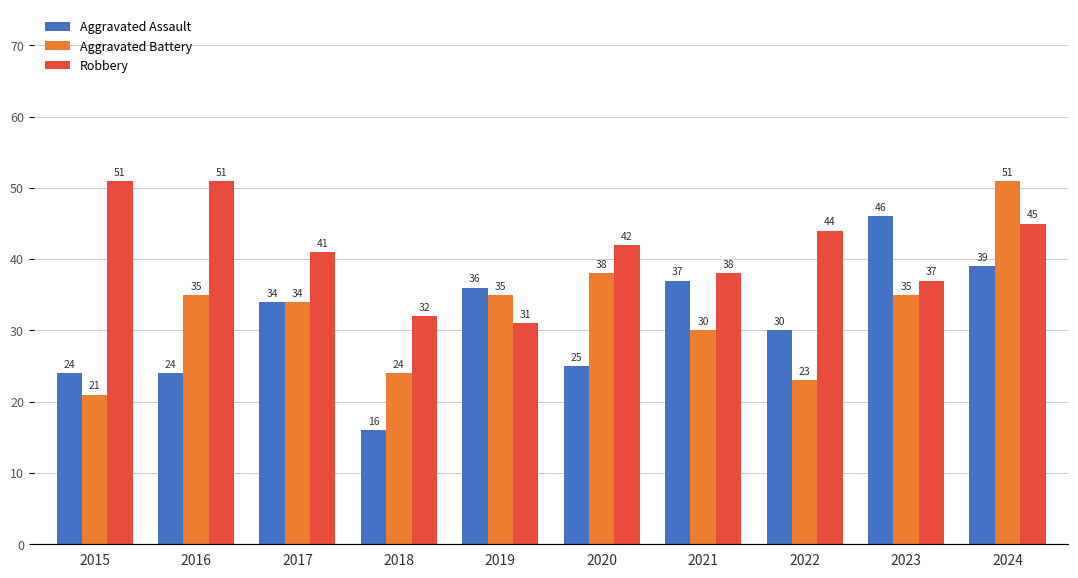

Reading left to right, list all the values displayed in this chart.

Aggravated Assault: 2015=24	2016=24	2017=34	2018=16	2019=36	2020=25	2021=37	2022=30	2023=46	2024=39
Aggravated Battery: 2015=21	2016=35	2017=34	2018=24	2019=35	2020=38	2021=30	2022=23	2023=35	2024=51
Robbery: 2015=51	2016=51	2017=41	2018=32	2019=31	2020=42	2021=38	2022=44	2023=37	2024=45